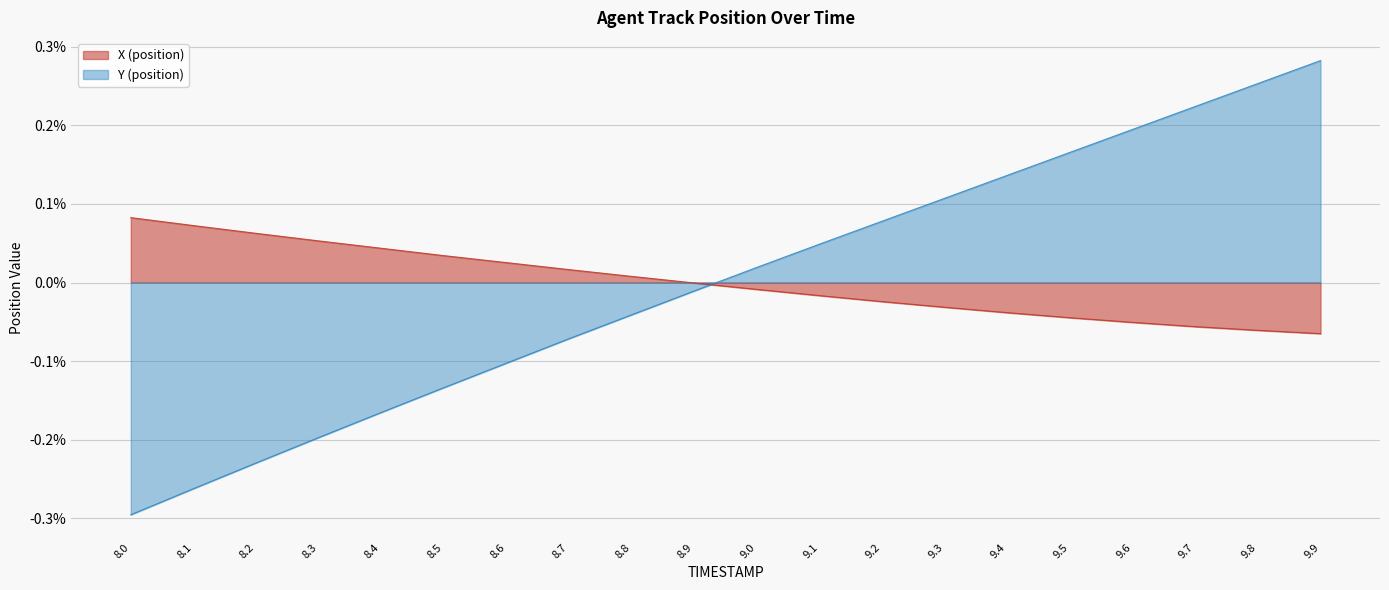

True or false: X (position) has a value of -0.0 at 9.9.

False